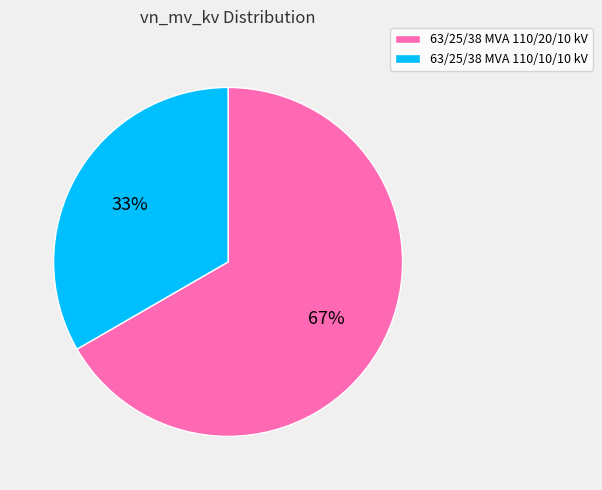

Which category has the biggest portion of the pie?

63/25/38 MVA 110/20/10 kV